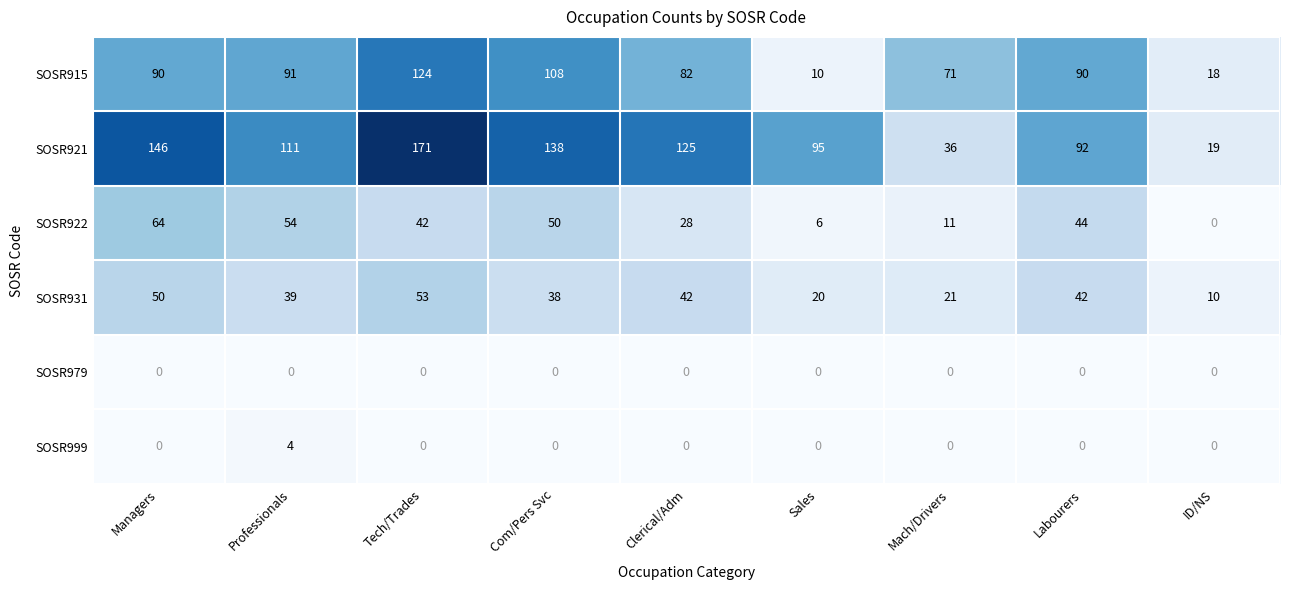

What is the difference between the highest and lowest values at Sales?

95